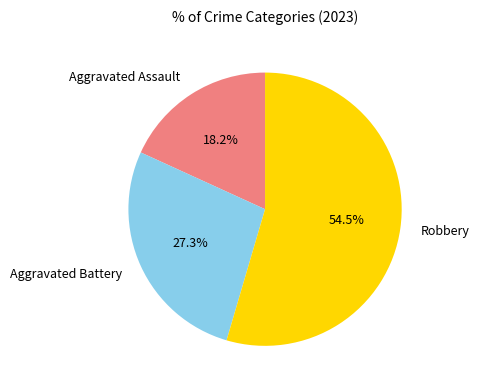

Does Robbery account for over 50% of the chart?

Yes